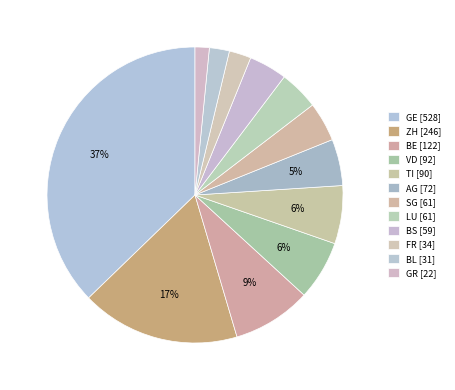

How many segments does this pie chart have?

12